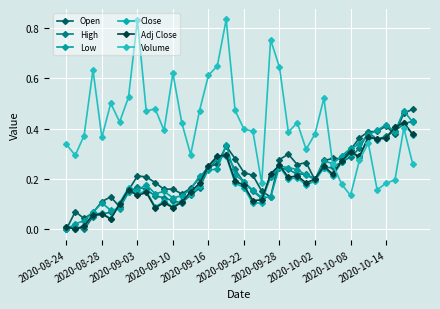

How many positive values does the Adj Close series have?

39